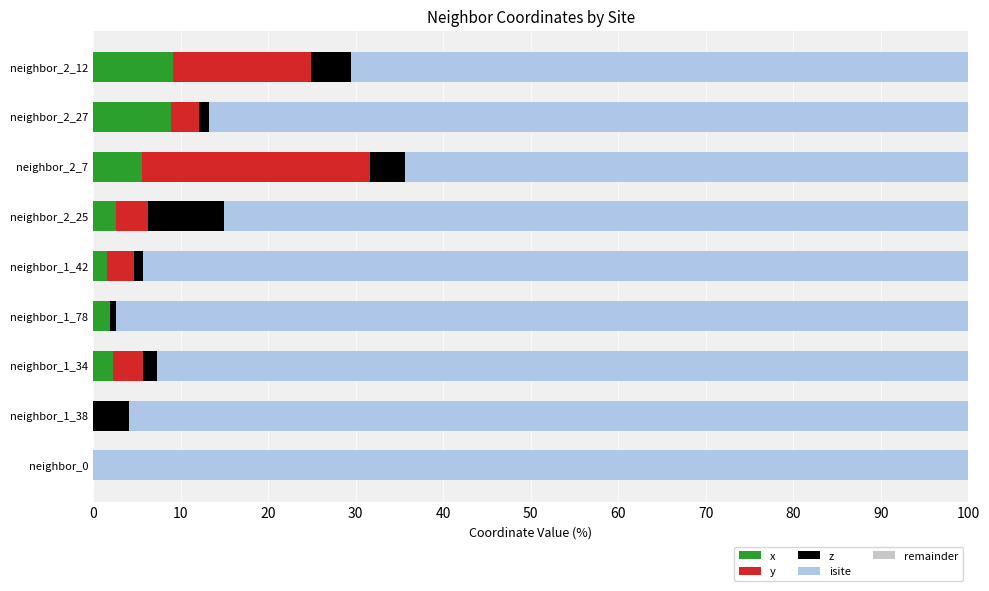

Count the number of categories in the chart.

9